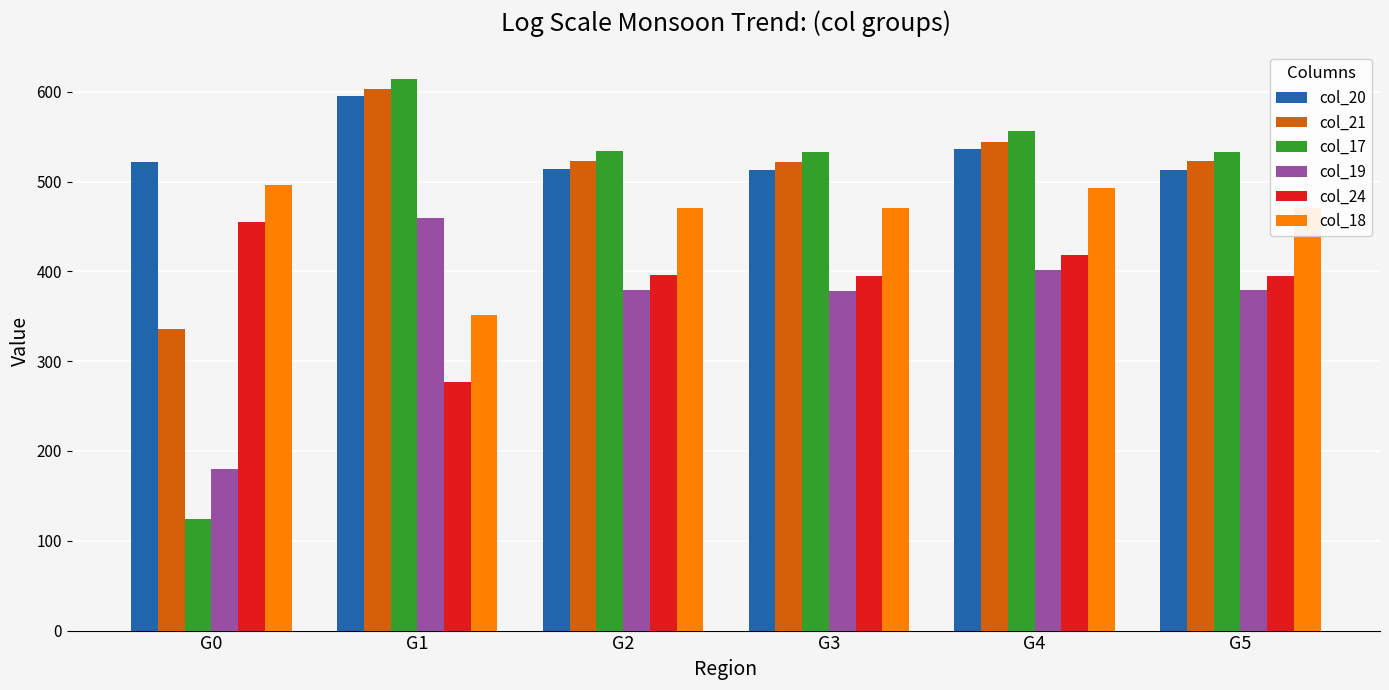

Which series has the largest range (max minus min)?

col_17